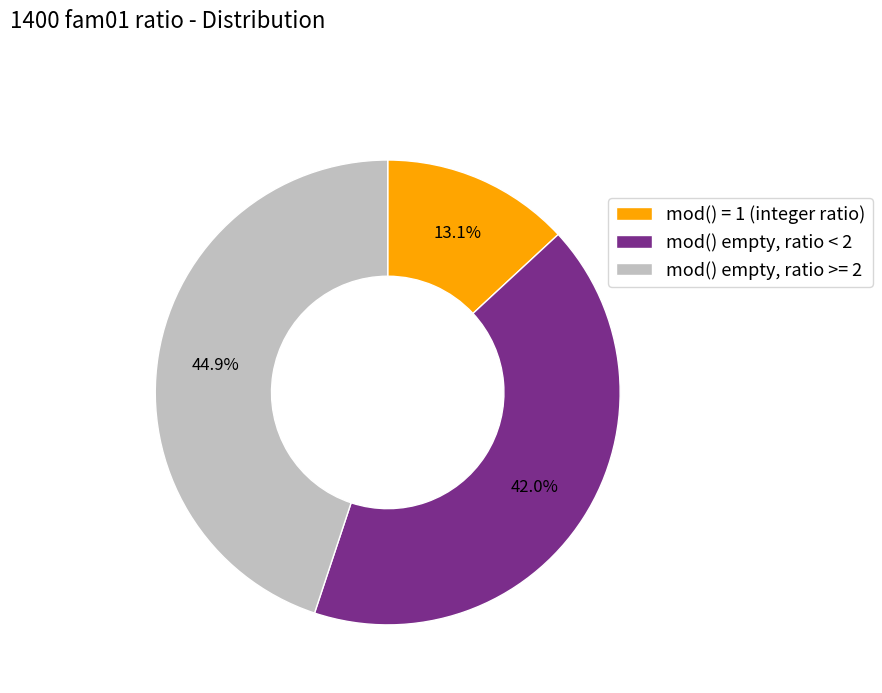

Which category has the smallest portion of the pie?

mod() = 1 (integer ratio)